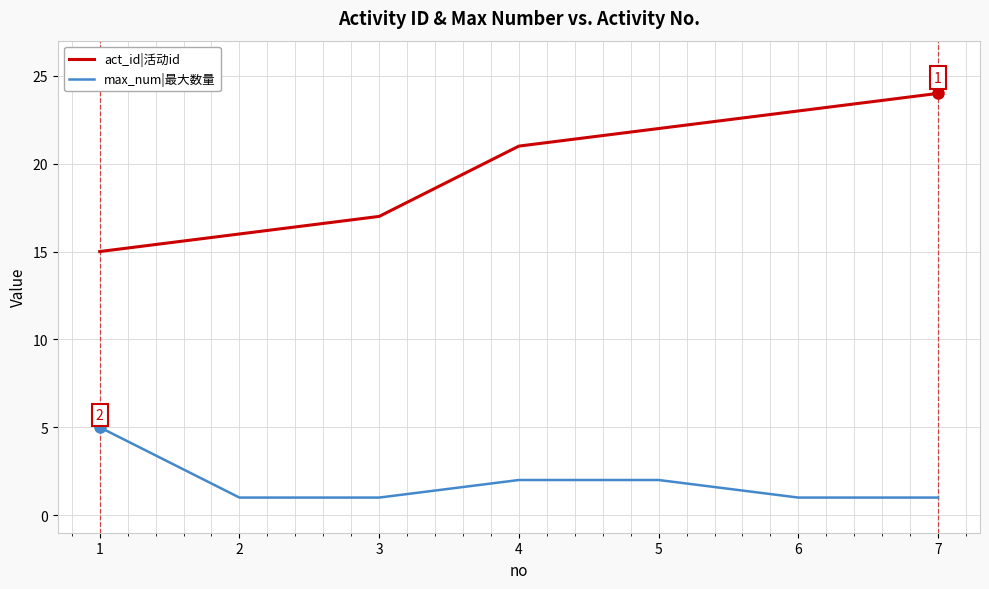

True or false: max_num|最大数量 and act_id|活动id intersect in this chart.

False